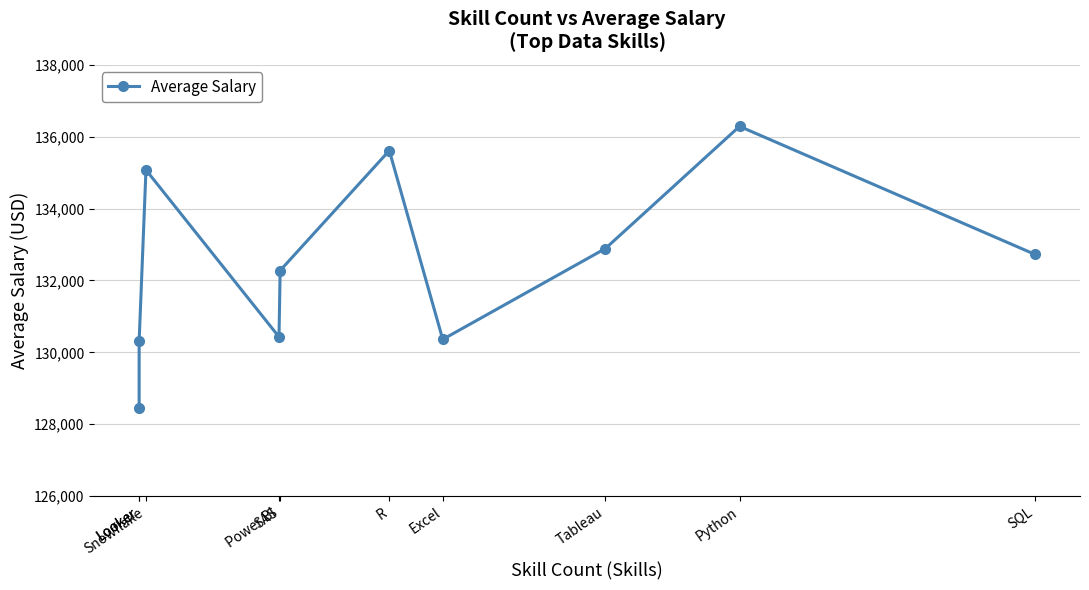

List the labels in order of value, largest first.

Python, R, Snowflake, Tableau, SQL, SAS, Power BI, Excel, Looker, Looker